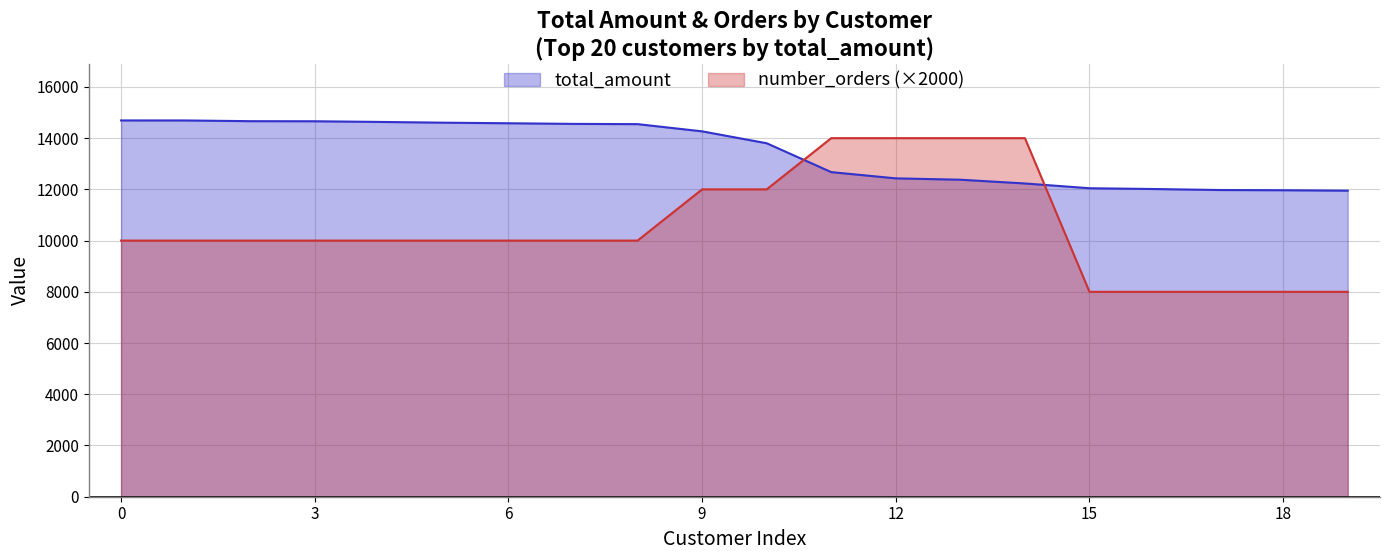

Count the number of data series in this chart.

2